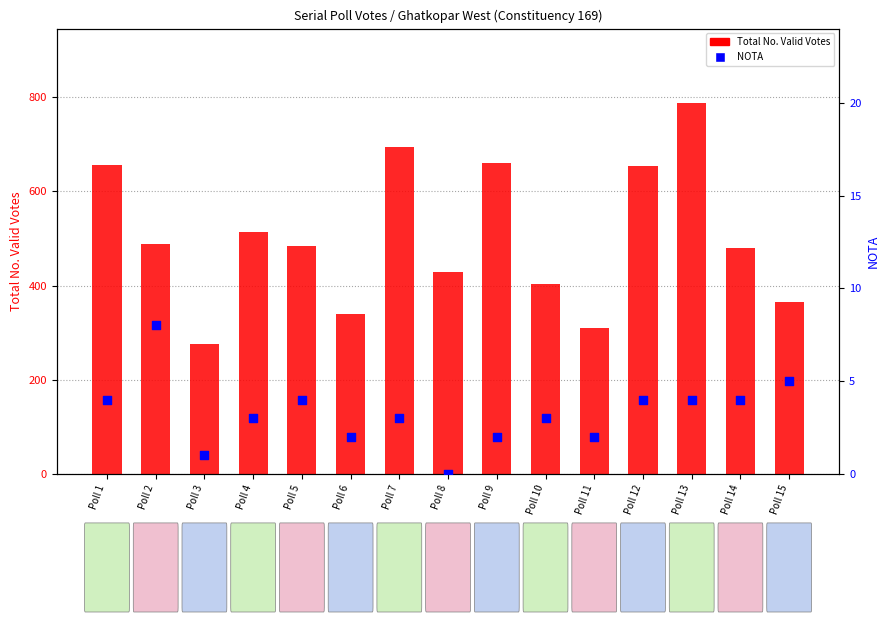

Which series has the largest Y range (max minus min)?

Total No. Valid Votes